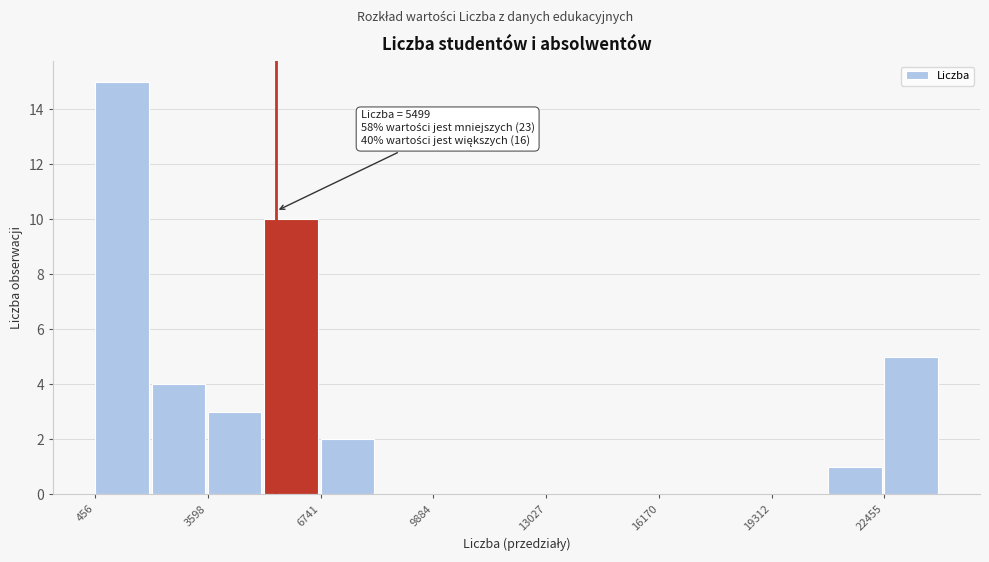

Read against the x-axis, roughly where is the centre of the tallest bar?

1000